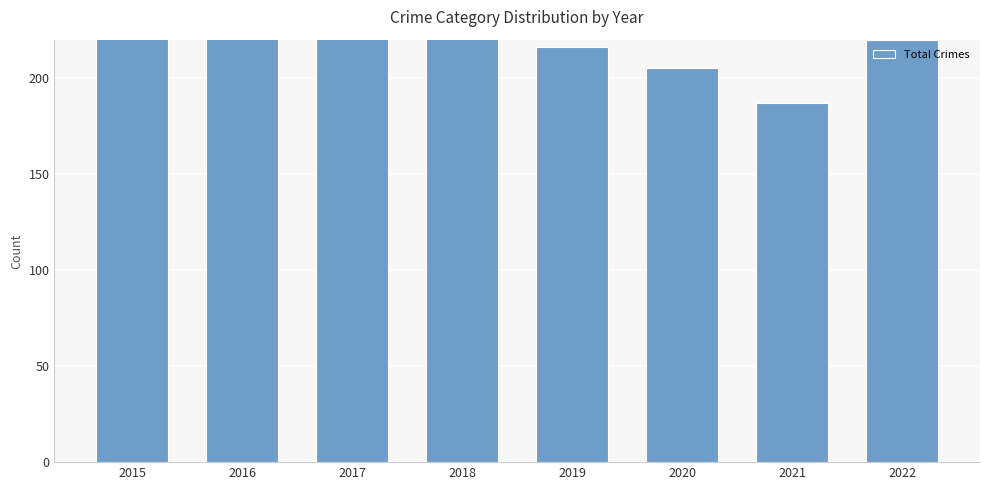

How many bars are there in total?

8